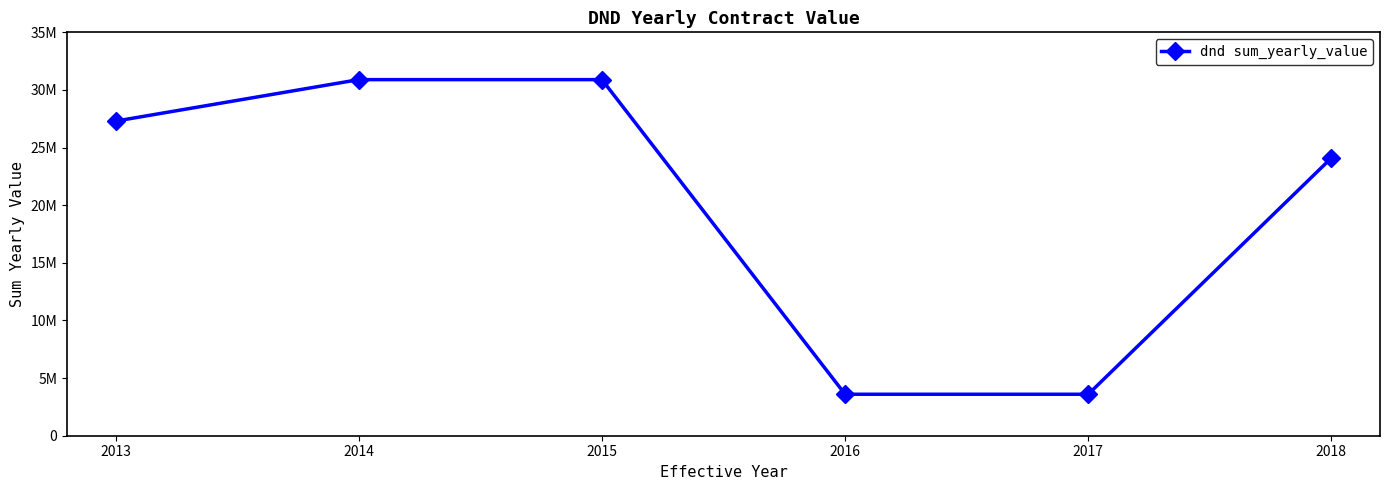

What is the minimum value shown in the chart?

3598017.0